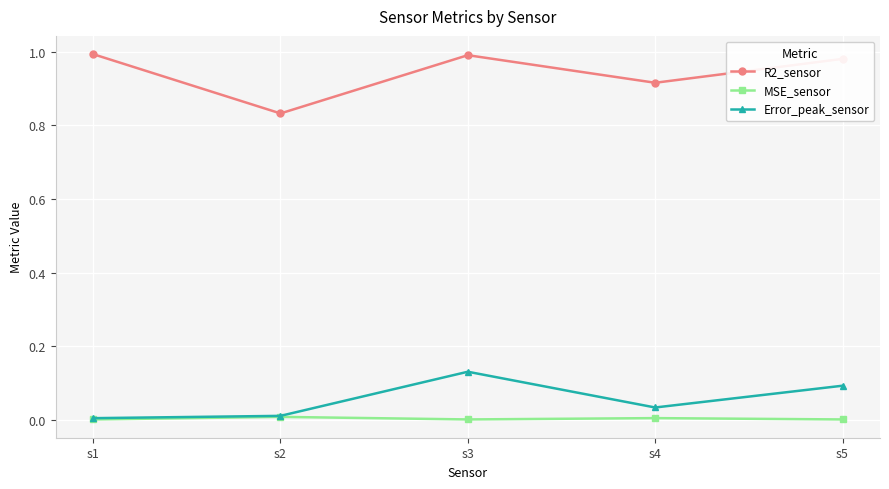

List the series in order of their peak value, highest first.

R2_sensor, Error_peak_sensor, MSE_sensor